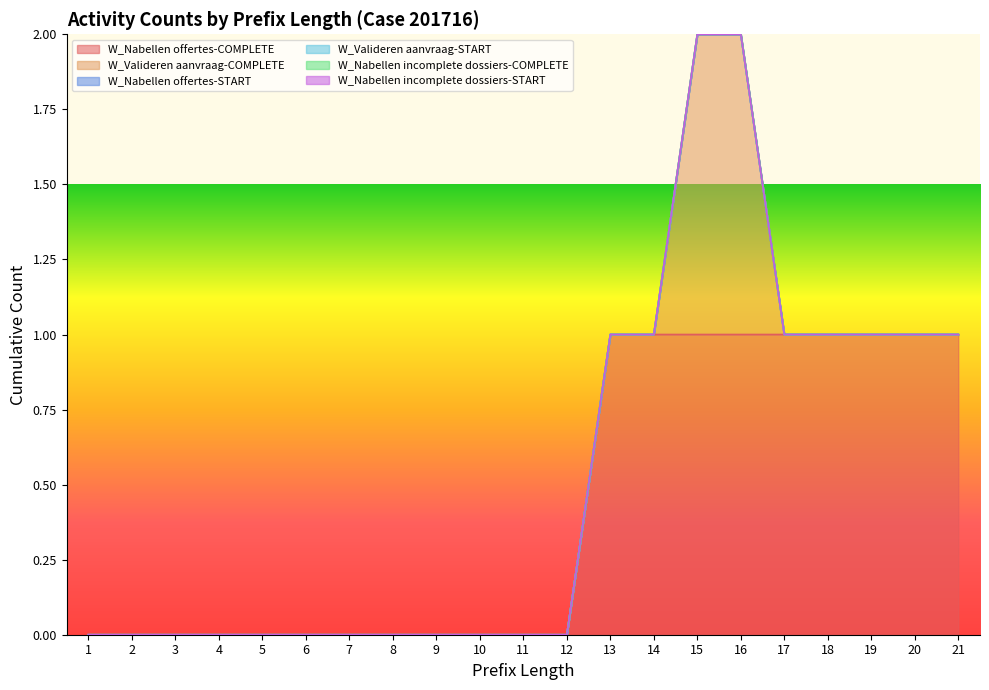

Is it true that W_Nabellen incomplete dossiers-COMPLETE equals 0 at 19?

True